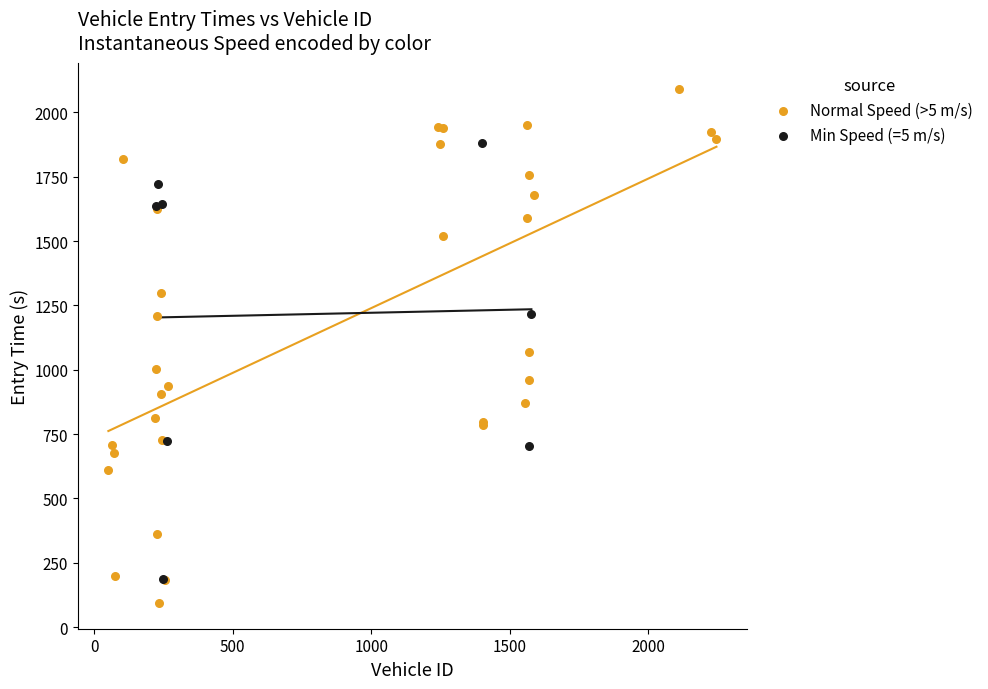

Which series contains the lowest Y value?

Normal Speed (>5 m/s)